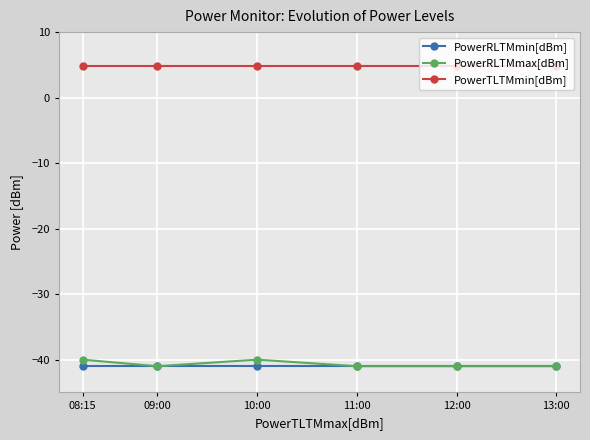

How many lines are shown in the chart?

3